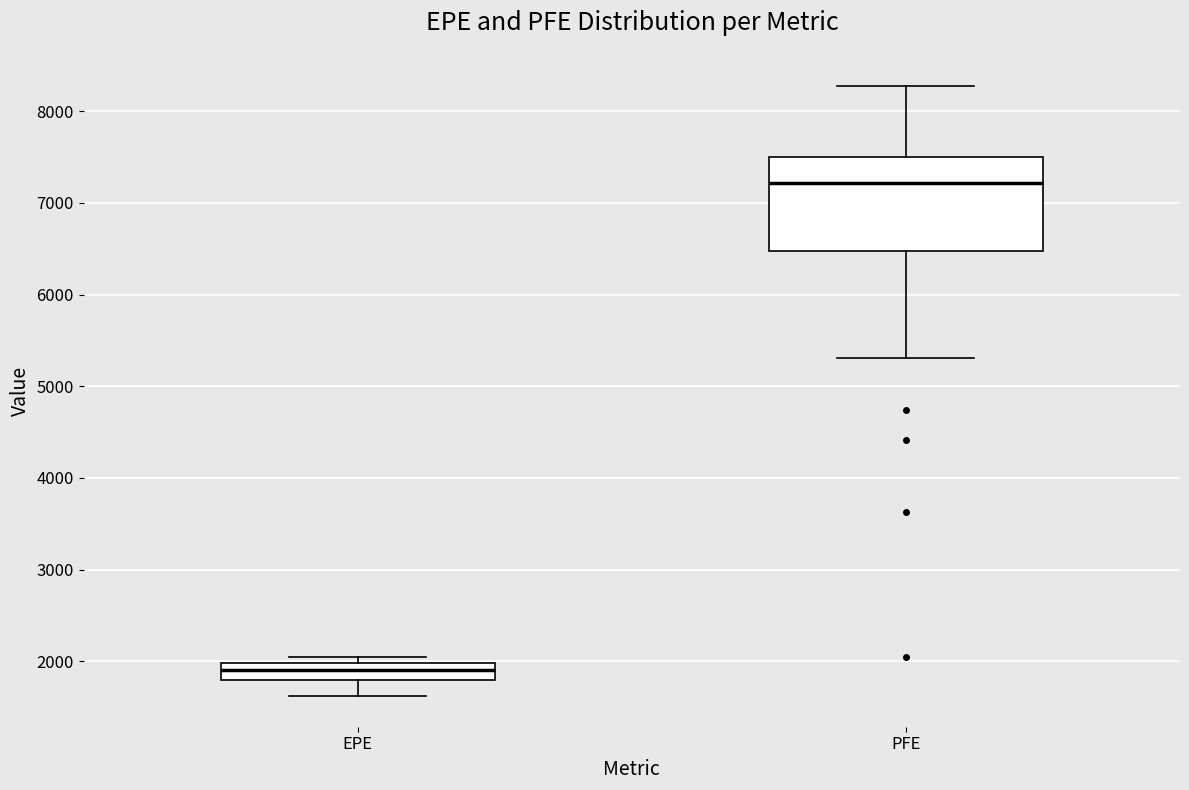

Which box's median line is the highest?

PFE